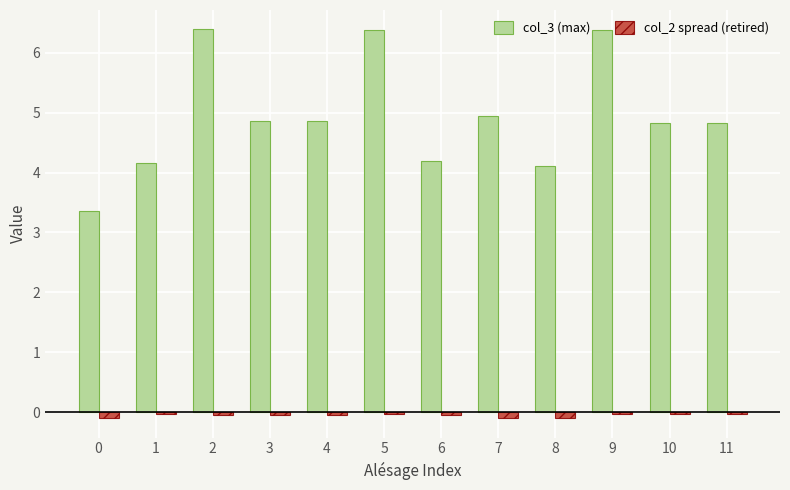

Which series has the largest total across all categories?

col_3 (max)